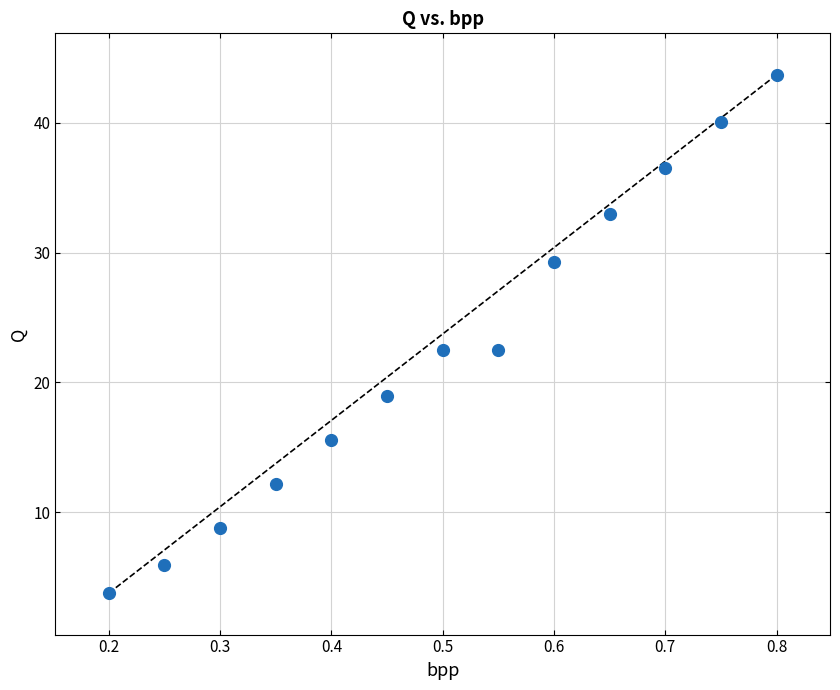

How many points are shown in the scatter plot?

13